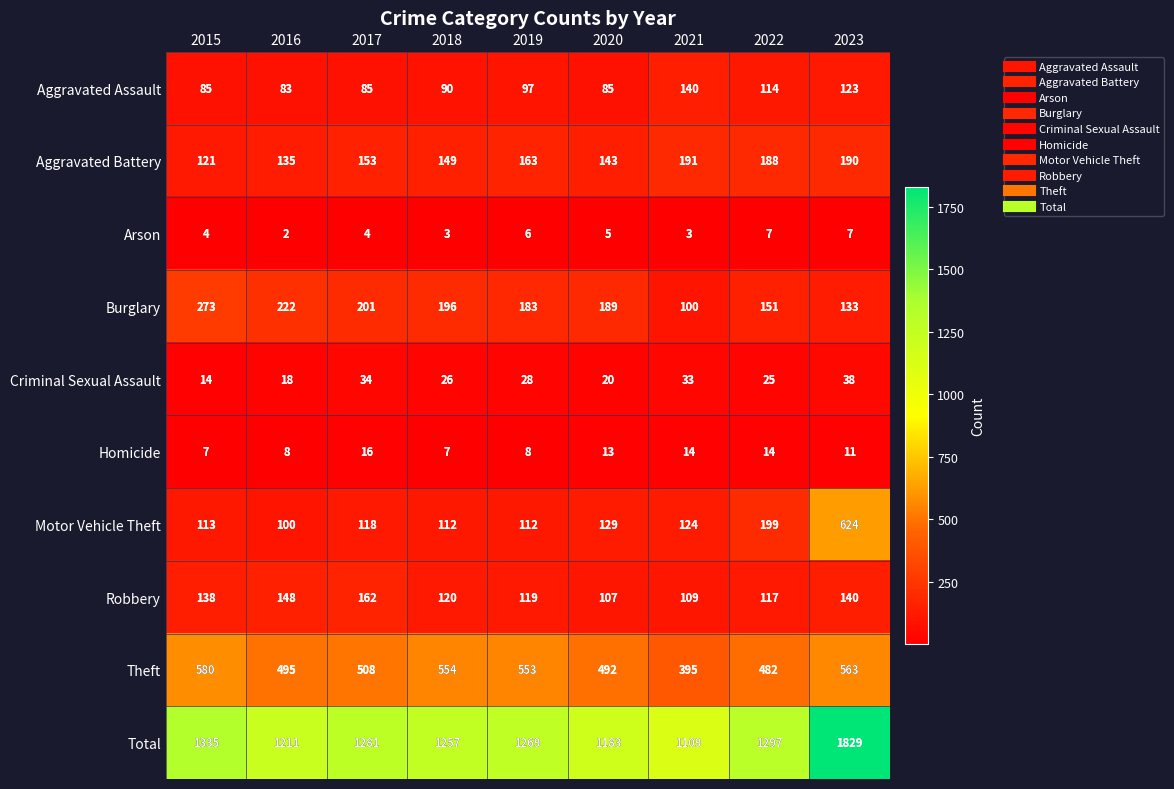

At which label is Motor Vehicle Theft closest to 362?

2022